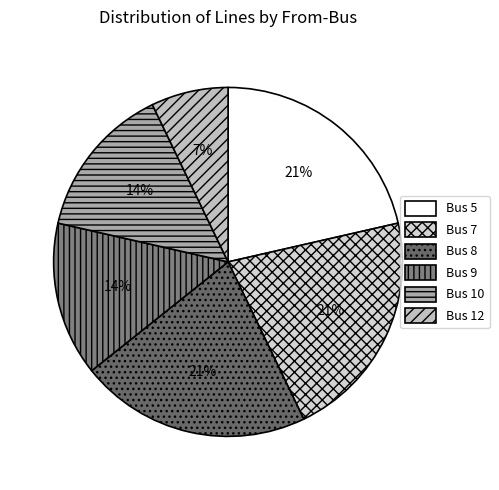

Approximately how many times larger is the value at Bus 8 compared to Bus 12?

3.0